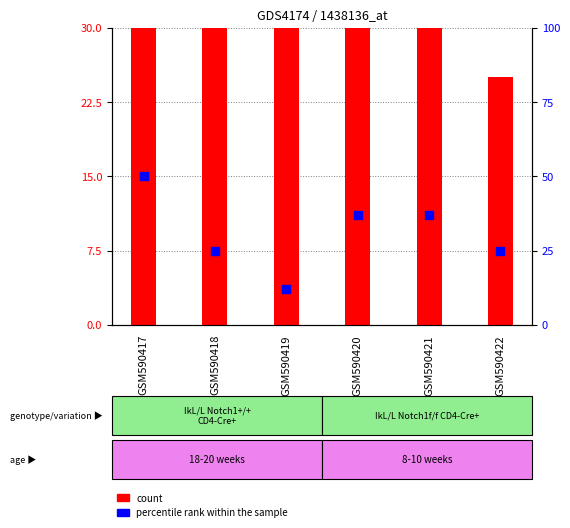

Which series reaches the maximum Y coordinate?

count